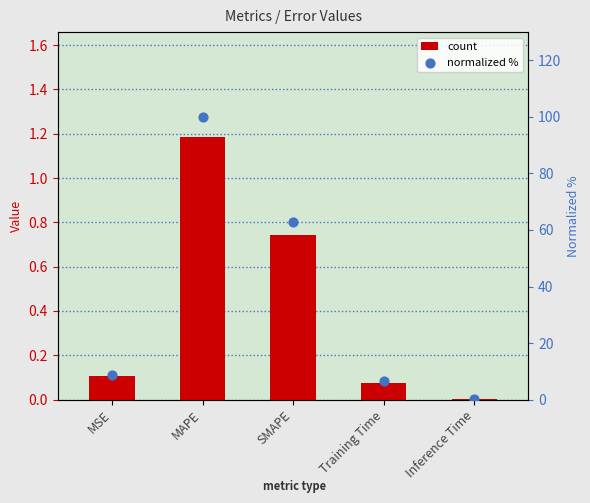

At how many categories does at least one series exceed 43?

2